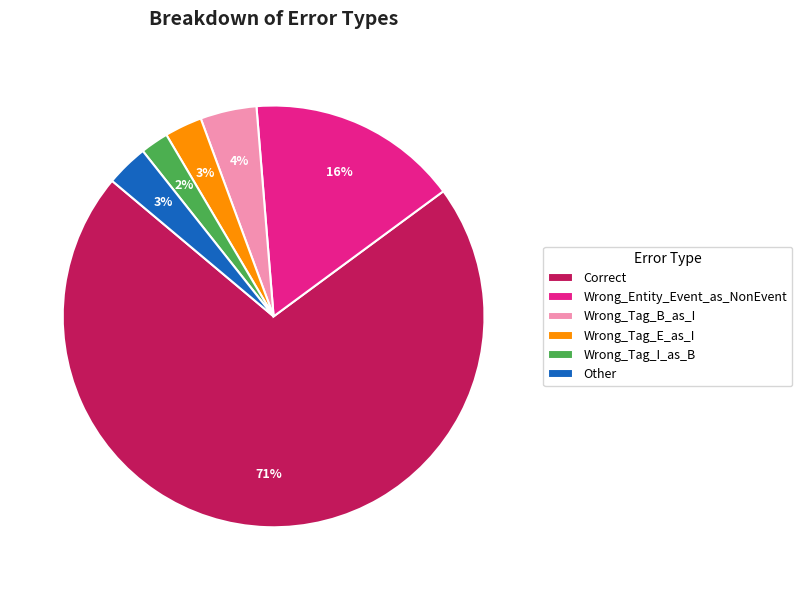

The Wrong_Entity_Event_as_NonEvent slice represents 23% of the pie. True or false?

False